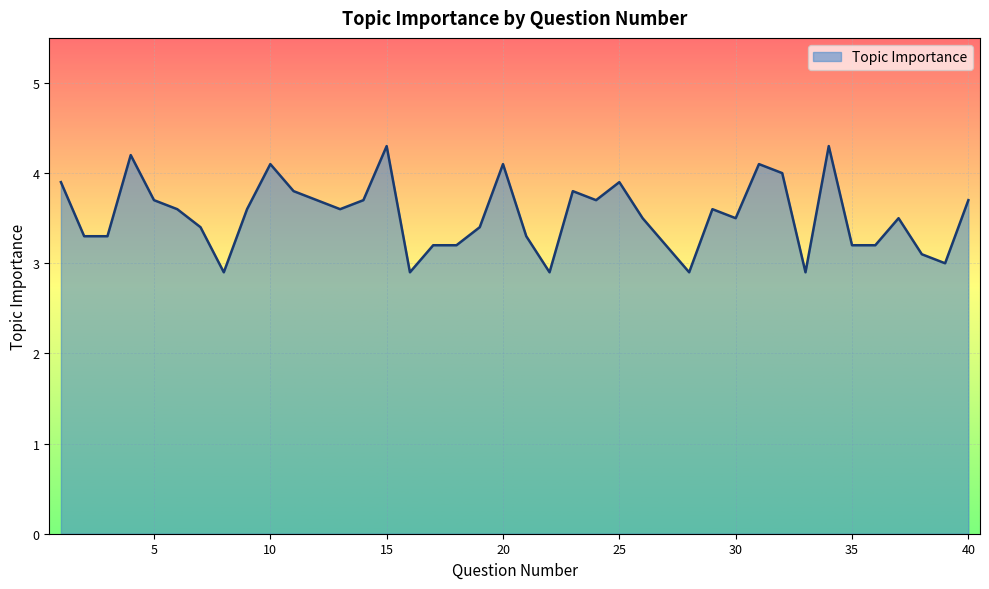

What is the smallest value displayed?

2.9